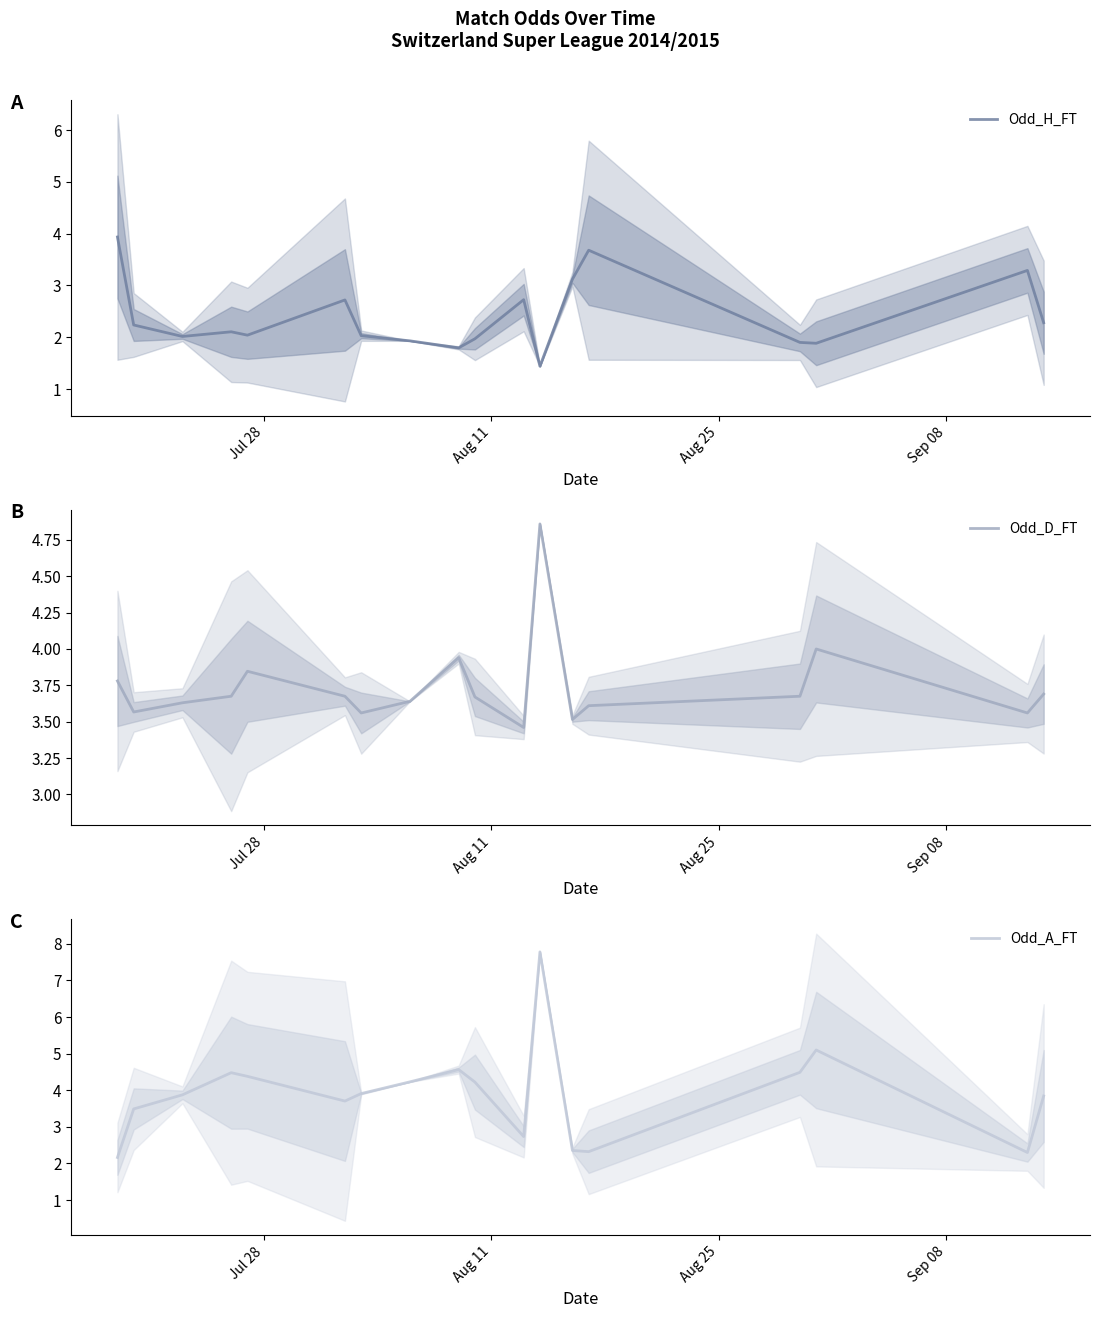

Is it true that Odd_A_FT equals 1.9 at 9?

False